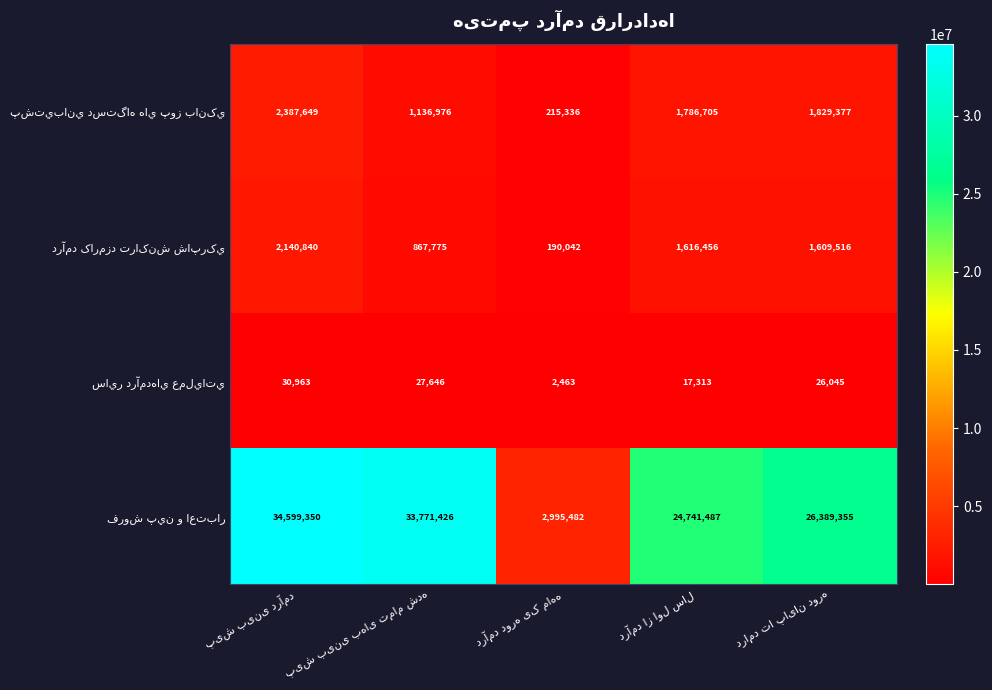

What is the smallest value displayed?

2463